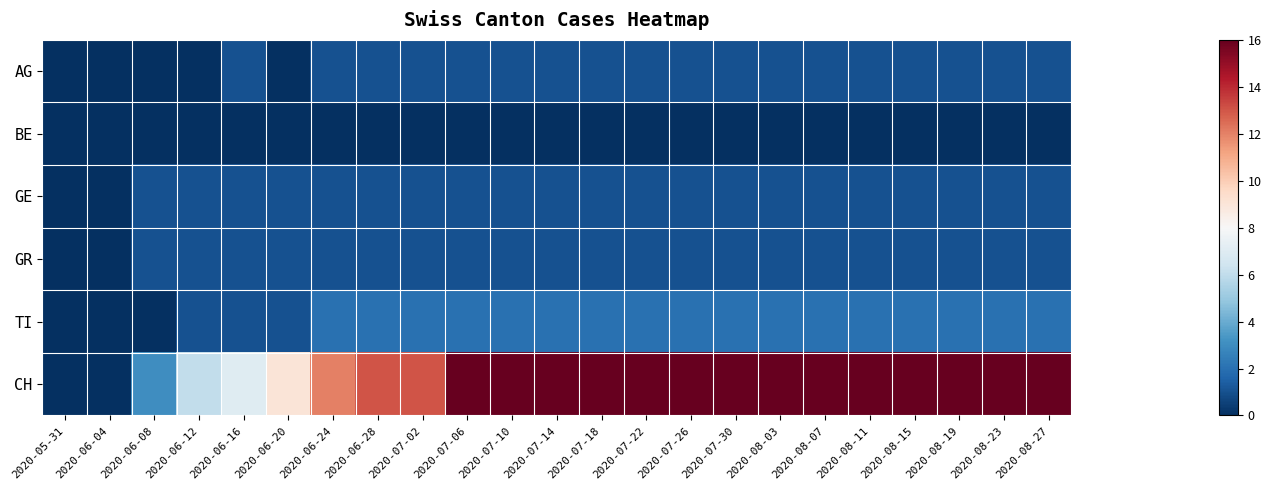

Which series has the largest total across all categories?

CH